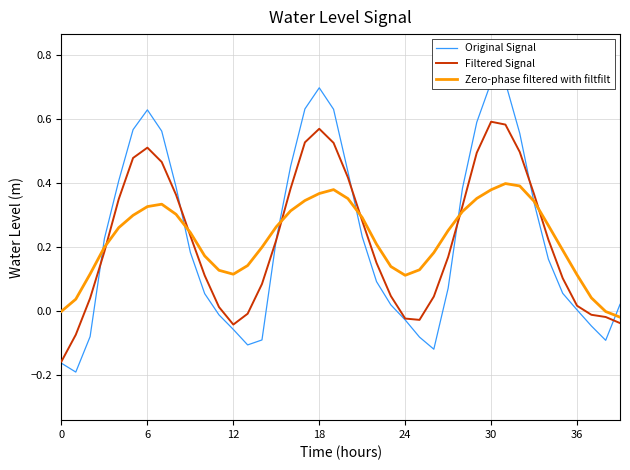

How many times do Filtered Signal and Original Signal cross each other?

7